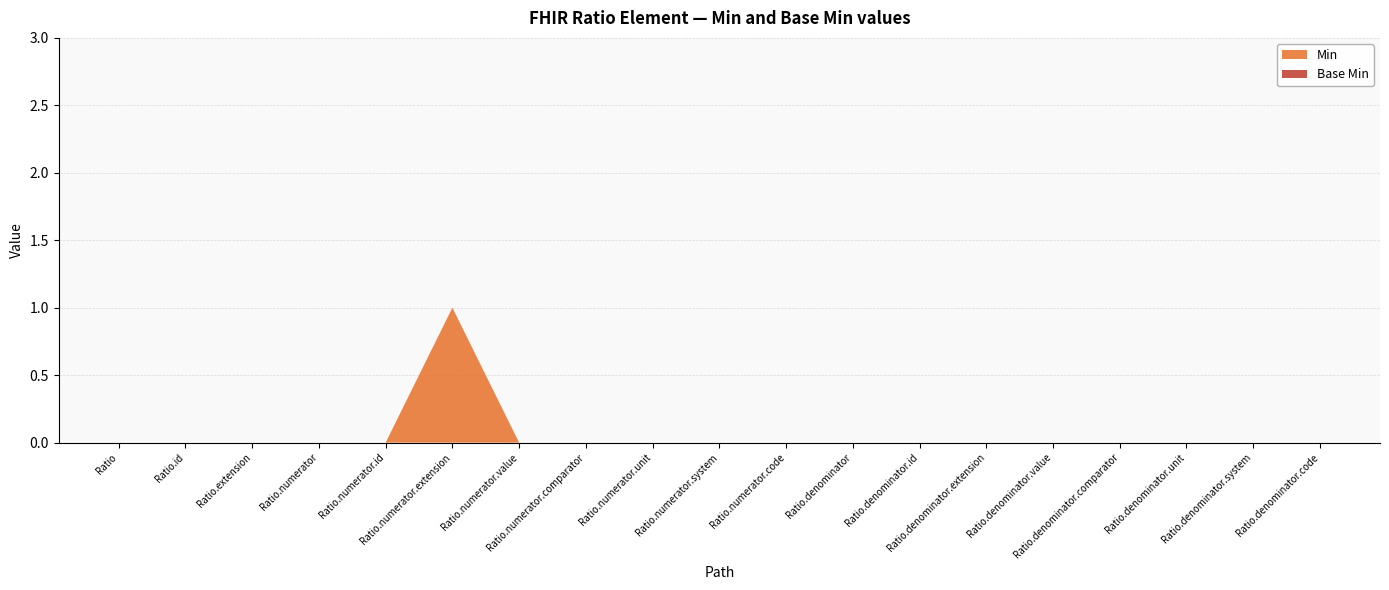

Reading right to left, transcribe all the data shown in this chart.

Min: Ratio.denominator.code=0	Ratio.denominator.system=0	Ratio.denominator.unit=0	Ratio.denominator.comparator=0	Ratio.denominator.value=0	Ratio.denominator.extension=0	Ratio.denominator.id=0	Ratio.denominator=0	Ratio.numerator.code=0	Ratio.numerator.system=0	Ratio.numerator.unit=0	Ratio.numerator.comparator=0	Ratio.numerator.value=0	Ratio.numerator.extension=1	Ratio.numerator.id=0	Ratio.numerator=0	Ratio.extension=0	Ratio.id=0	Ratio=0
Base Min: Ratio.denominator.code=0	Ratio.denominator.system=0	Ratio.denominator.unit=0	Ratio.denominator.comparator=0	Ratio.denominator.value=0	Ratio.denominator.extension=0	Ratio.denominator.id=0	Ratio.denominator=0	Ratio.numerator.code=0	Ratio.numerator.system=0	Ratio.numerator.unit=0	Ratio.numerator.comparator=0	Ratio.numerator.value=0	Ratio.numerator.extension=0	Ratio.numerator.id=0	Ratio.numerator=0	Ratio.extension=0	Ratio.id=0	Ratio=0